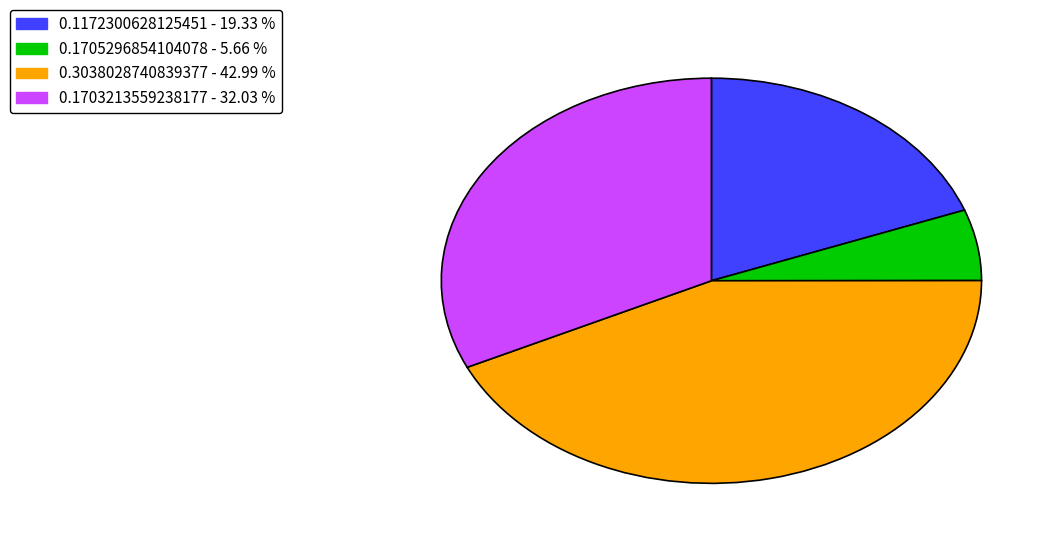

The 0.1703213559238177 slice represents 32% of the pie. True or false?

True